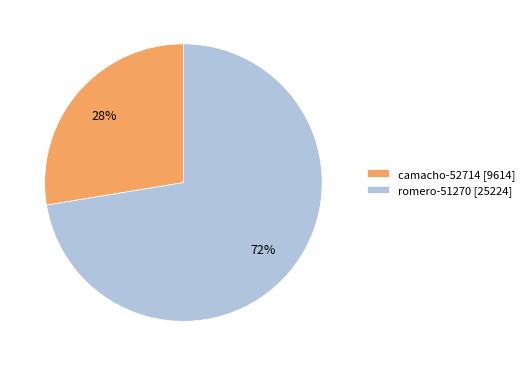

To the nearest percent, what percentage of the pie is camacho-52714?

28%